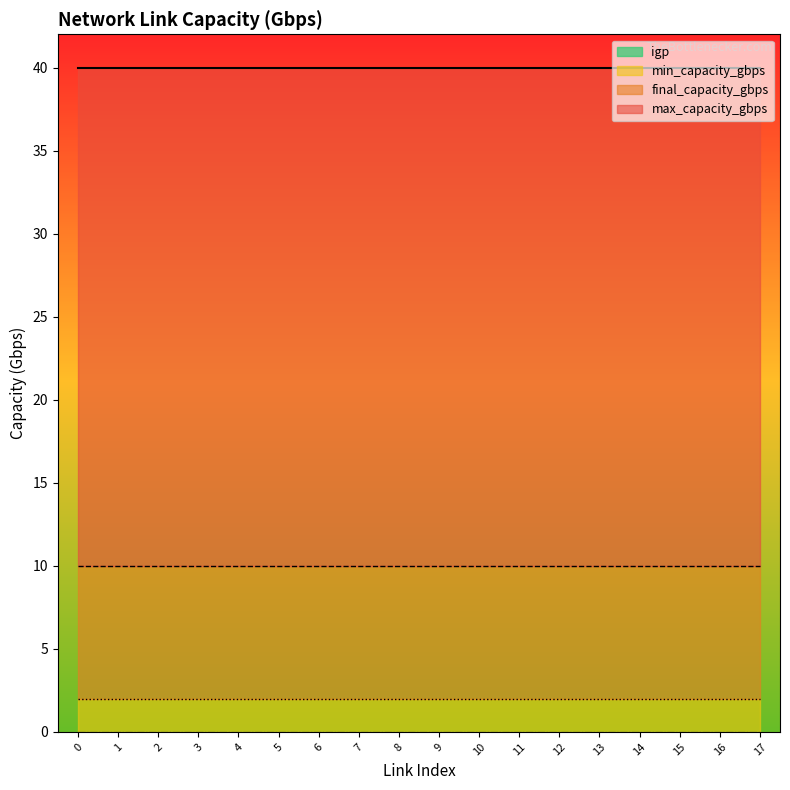

True or false: max_capacity_gbps and min_capacity_gbps intersect in this chart.

False